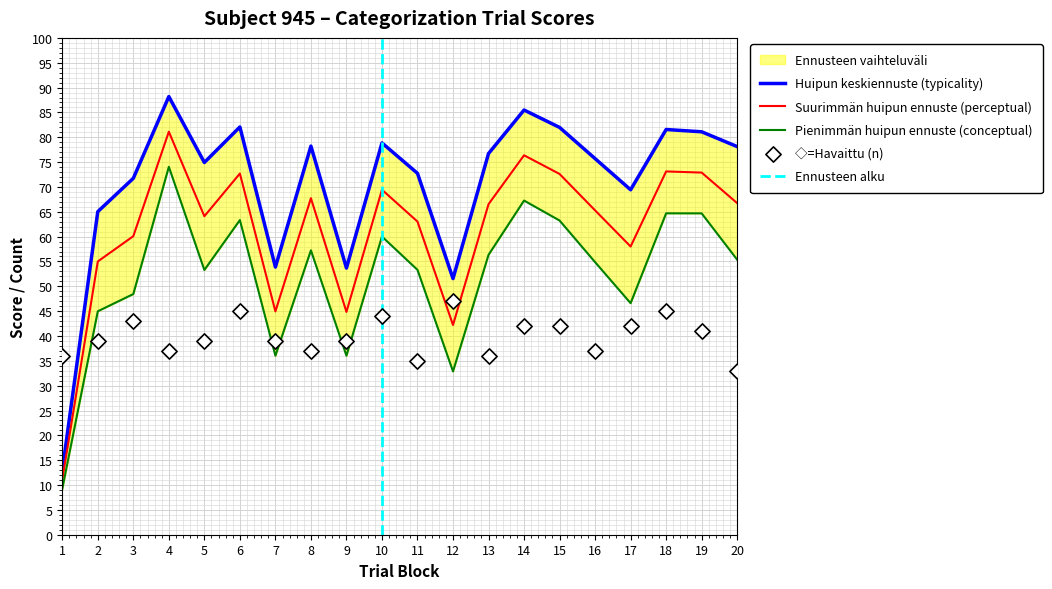

Is the value of conceptual at 20 greater than the value of n at 11?

Yes